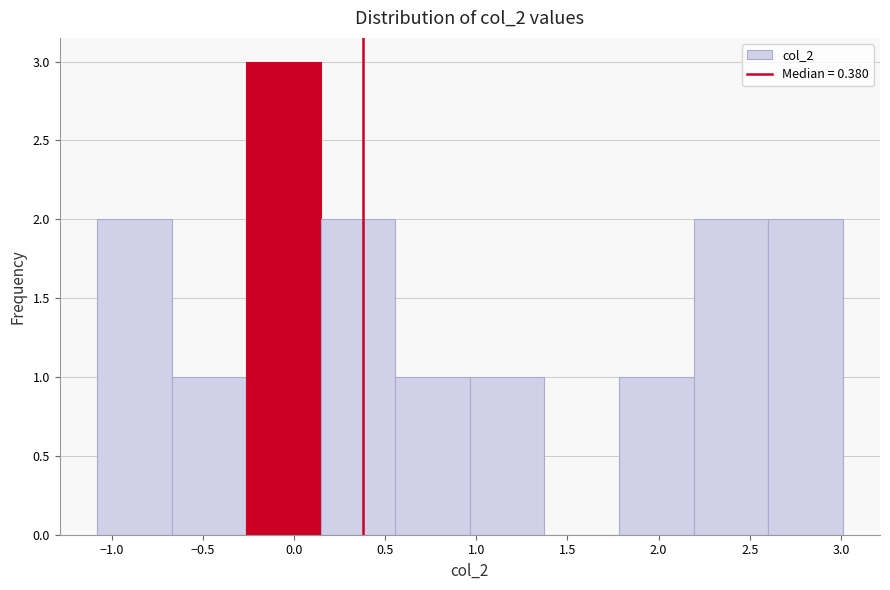

Over which range of the x-axis is the bar tallest?

-0.25 to 0.15